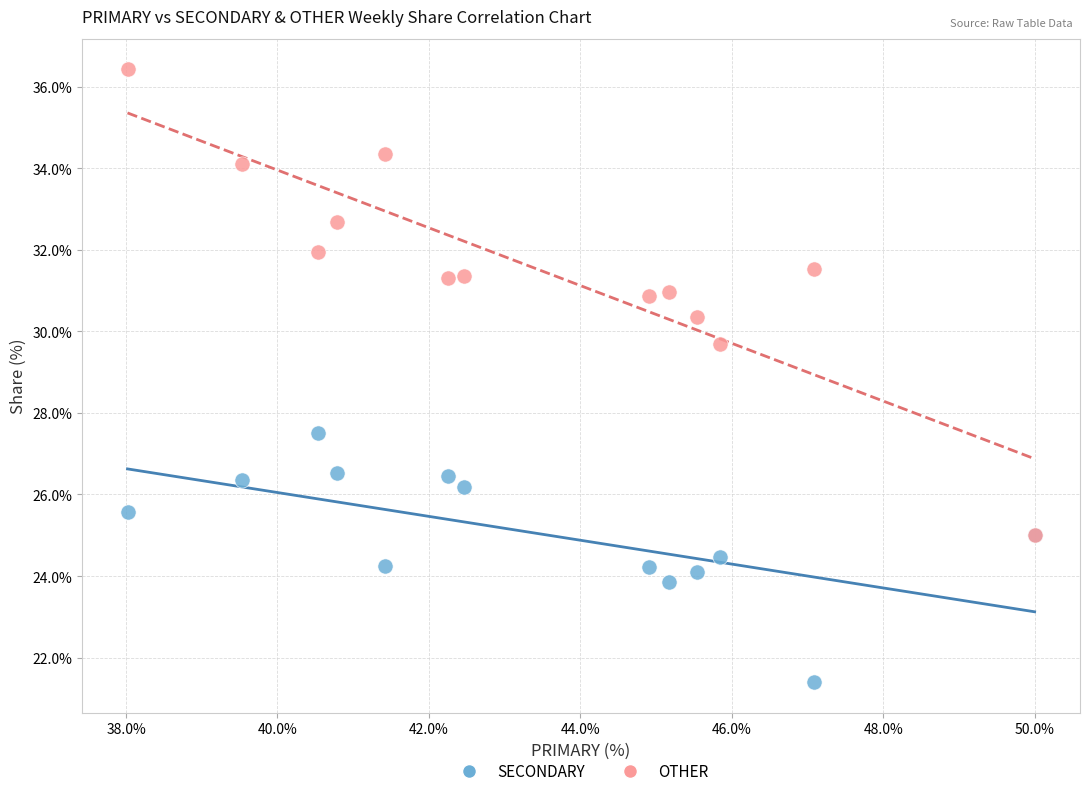

Which series reaches the minimum Y coordinate?

SECONDARY